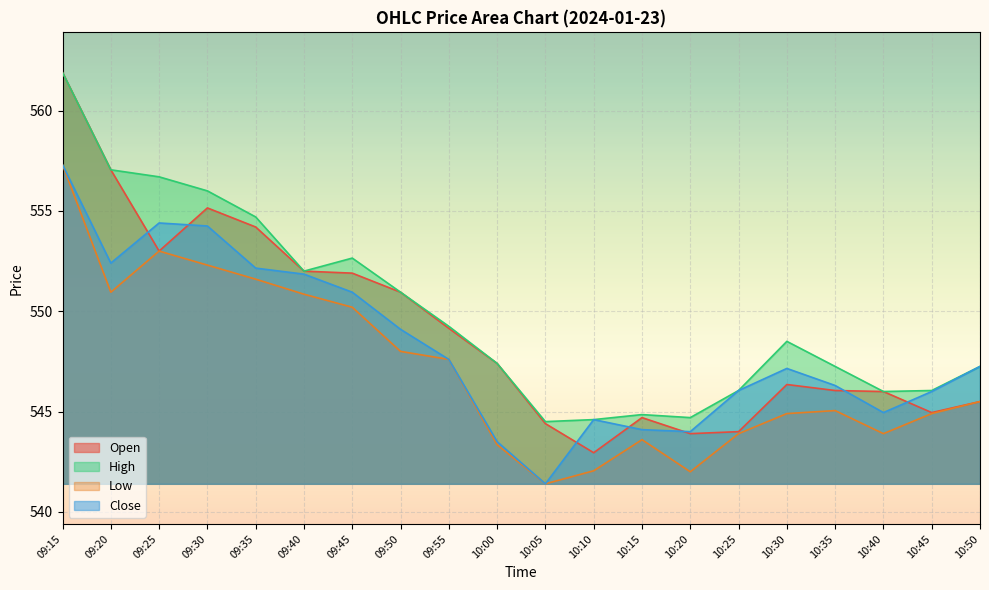

What is the label of the 9th point from the left?

09:55